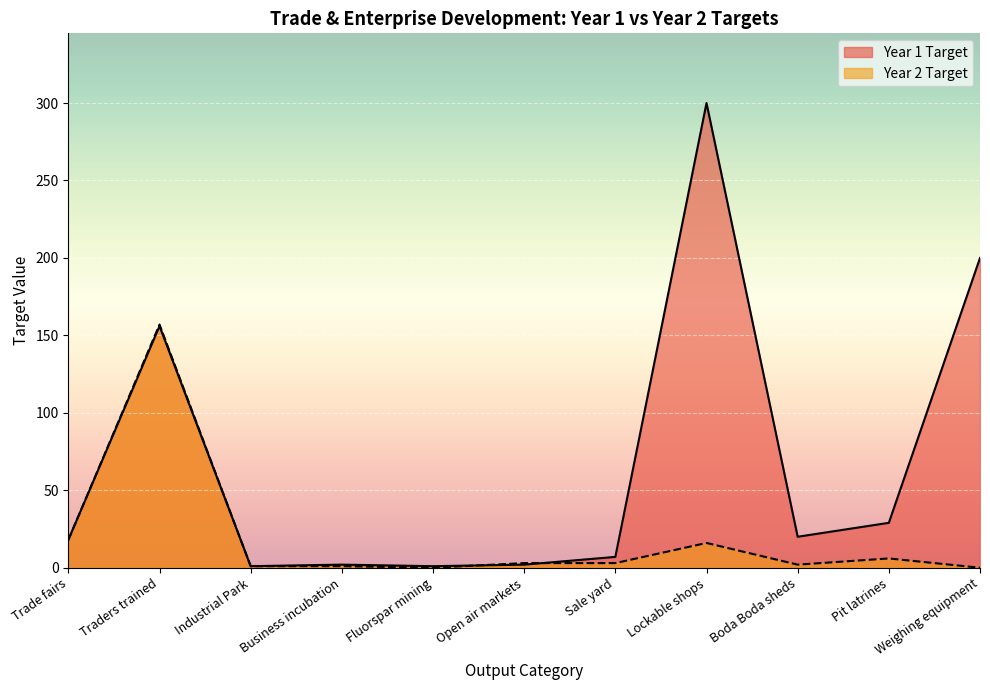

True or false: Year 2 Target and Year 1 Target cross at least once.

True